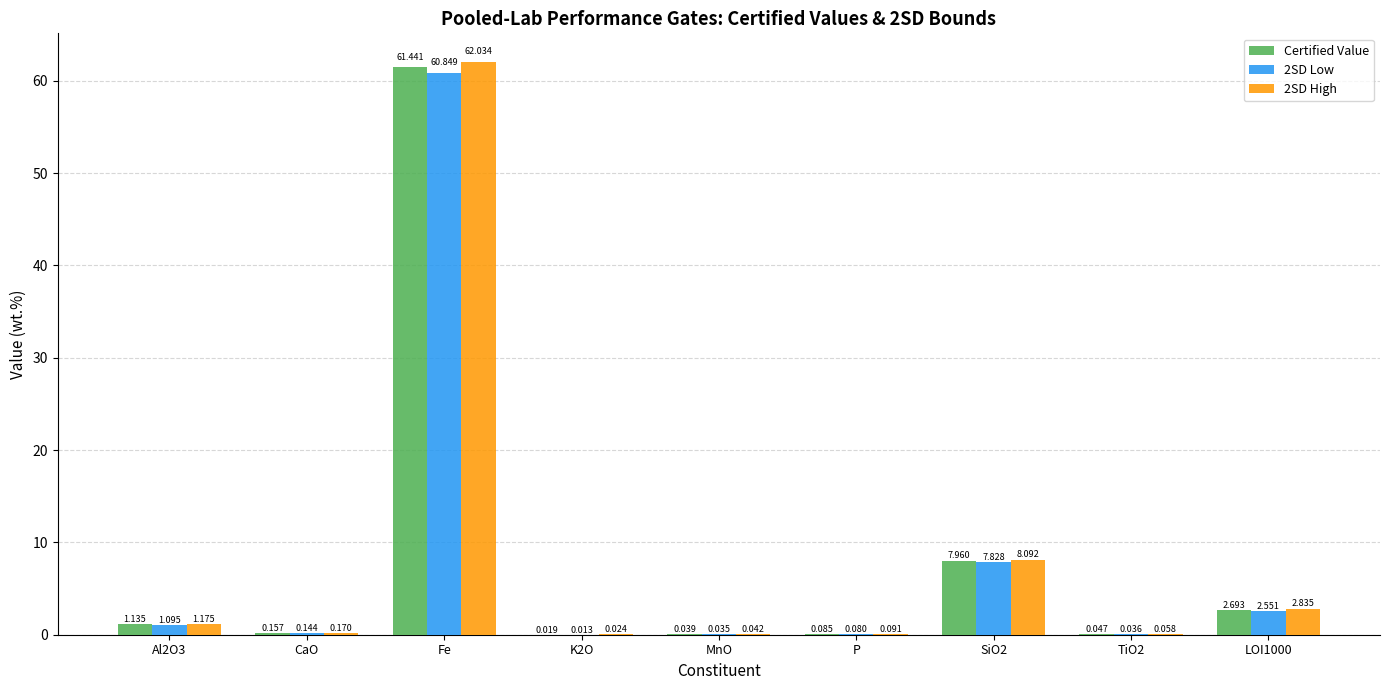

Is the value of 2SD High at MnO greater than the value of Certified Value at CaO?

No